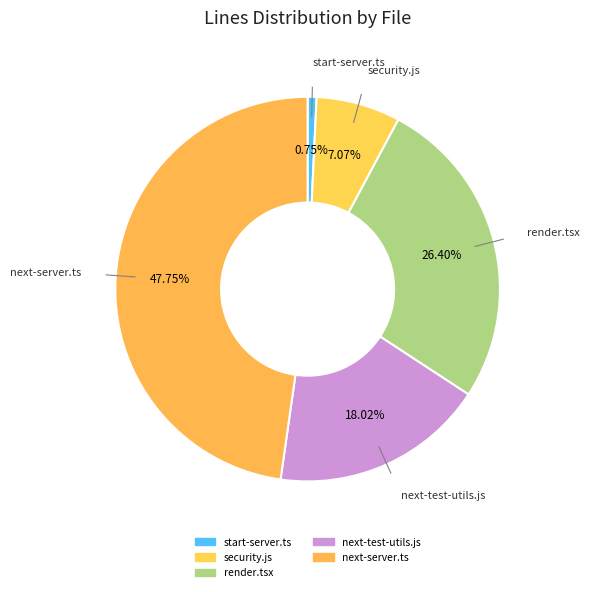

Is it true that security.js is 7% of the pie?

True